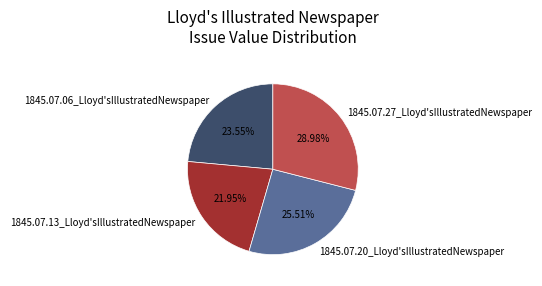

Which slice is the largest?

1845.07.27_Lloyd'sIllustratedNewspaper